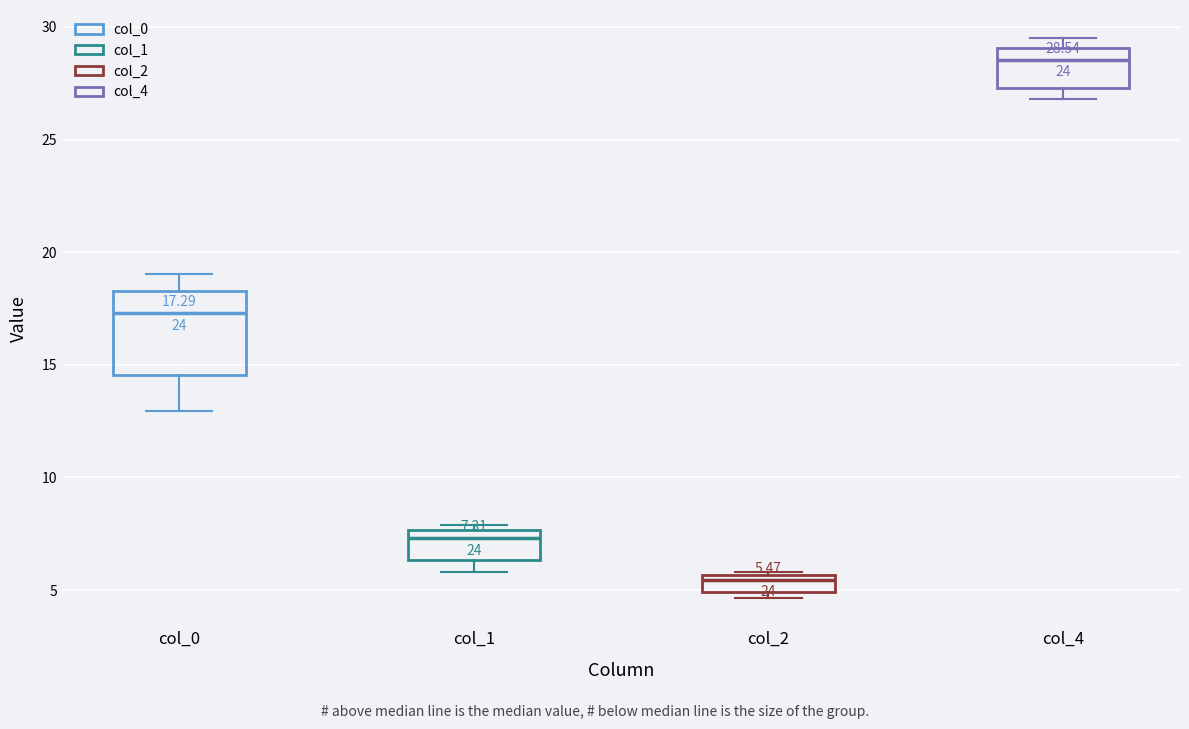

Which box has the highest median line?

col_4